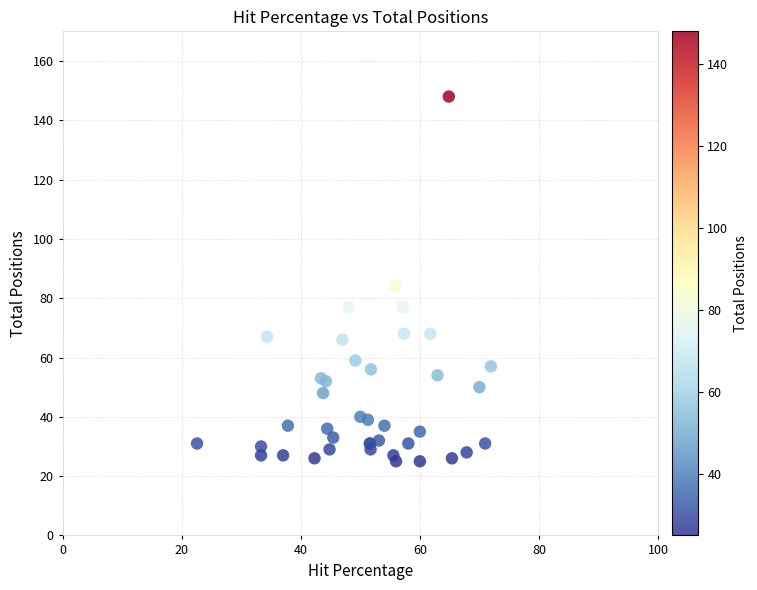

What Y value in the scatter plot is closest to 86?

84